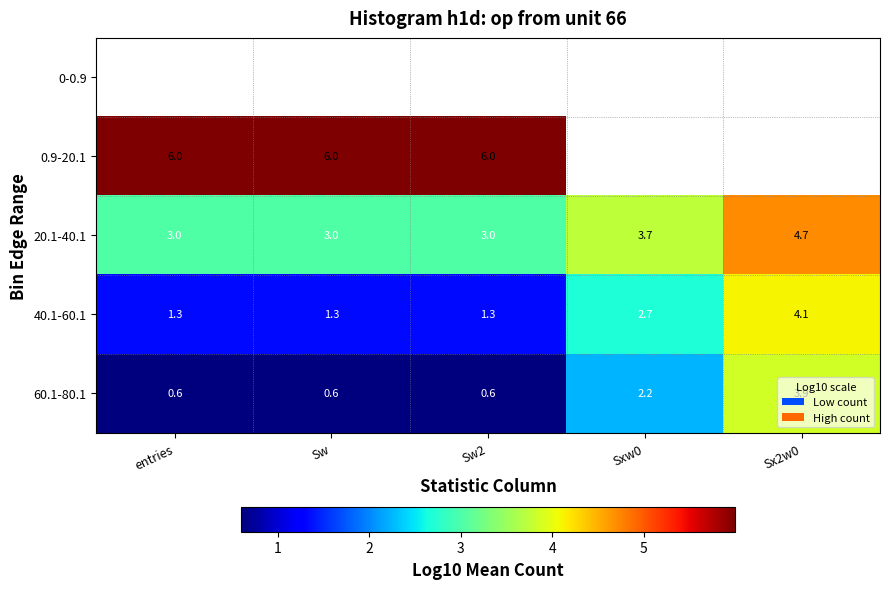

The value of 40.1-60.1 at Sw2 is 1.3. True or false?

True